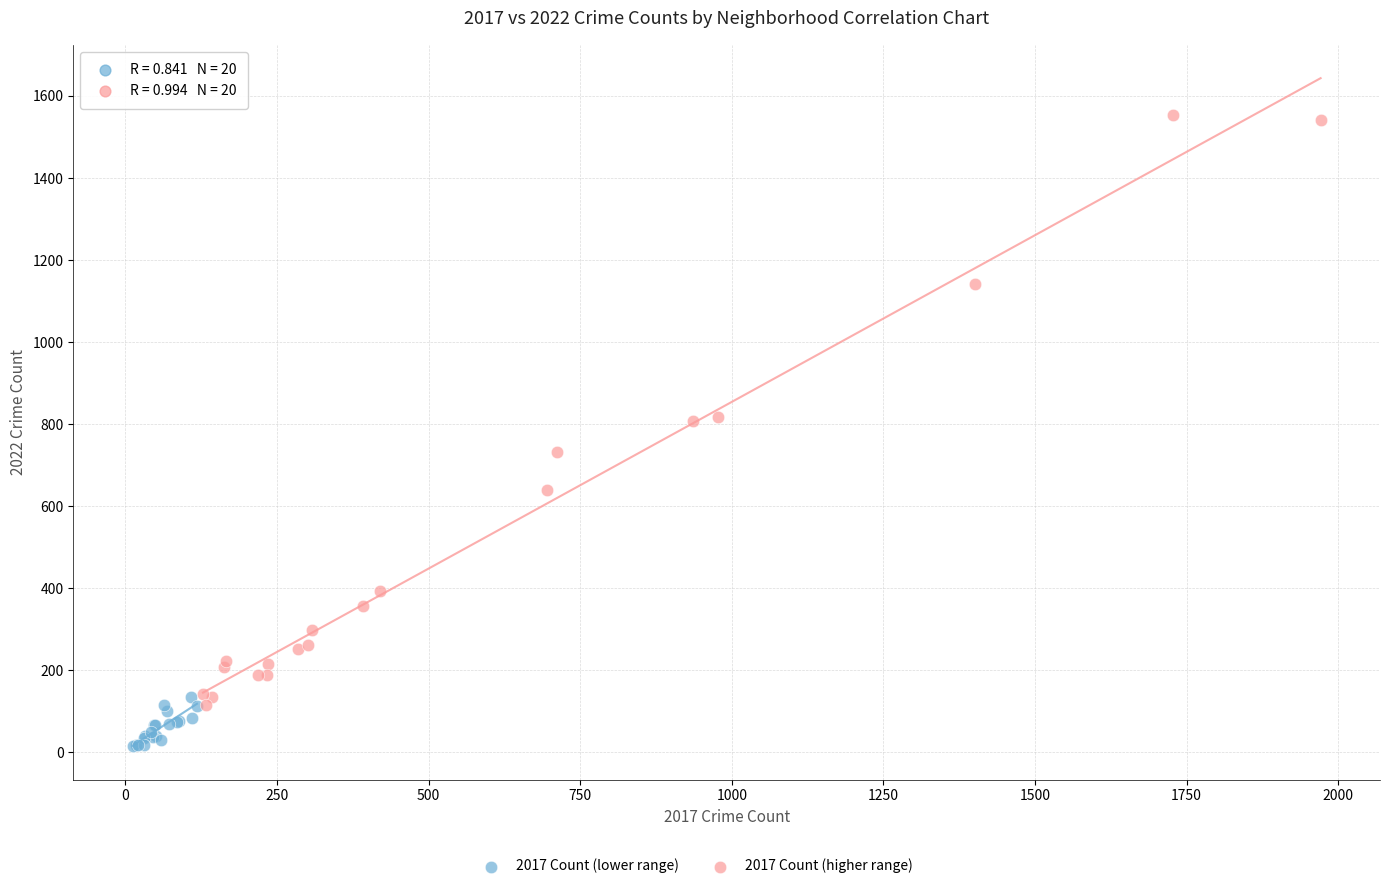

Which series has the widest spread of Y values?

2017 Count (higher range)